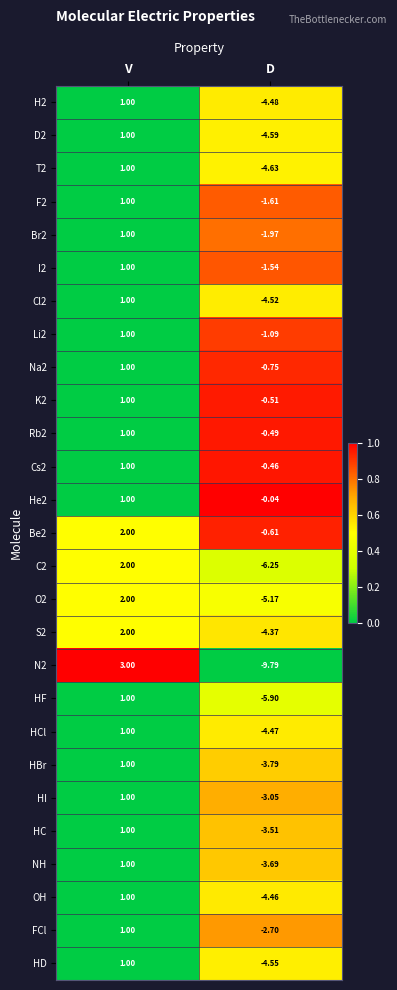

What is the total value across all series at D?

-89.0